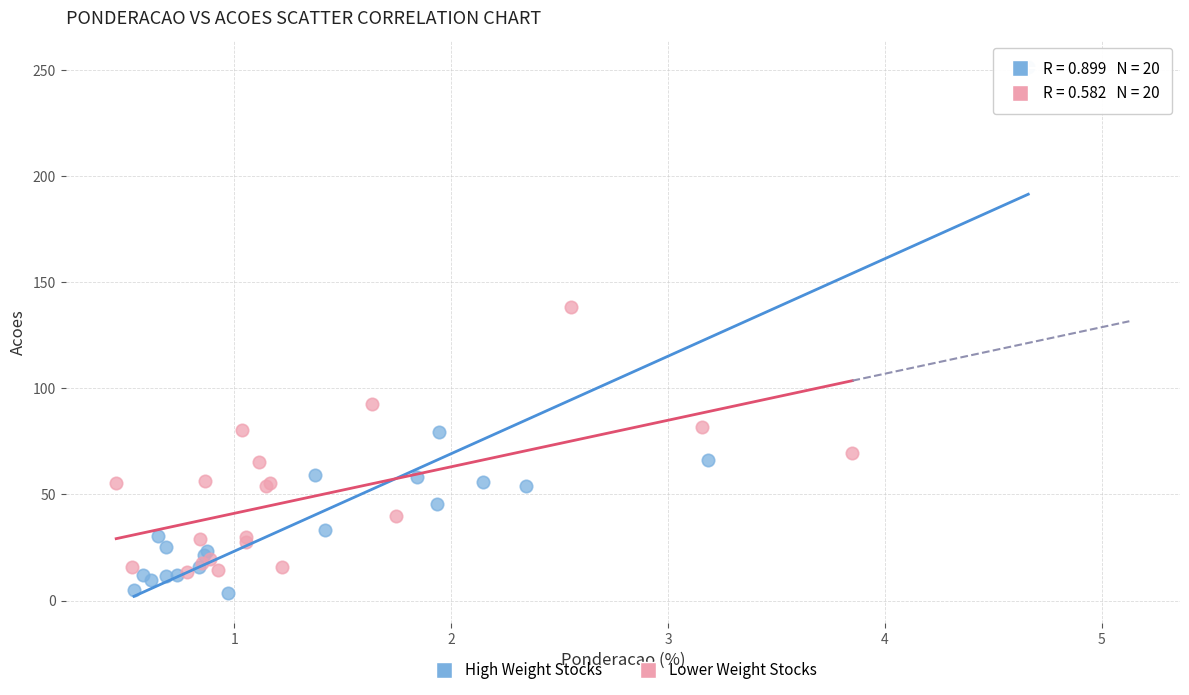

Which series reaches the maximum Y coordinate?

High Weight Stocks